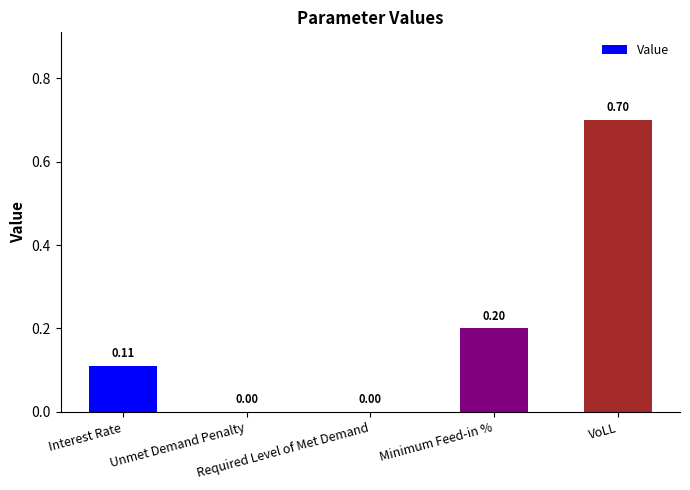

Which label corresponds to the smallest value in the chart?

Unmet Demand Penalty